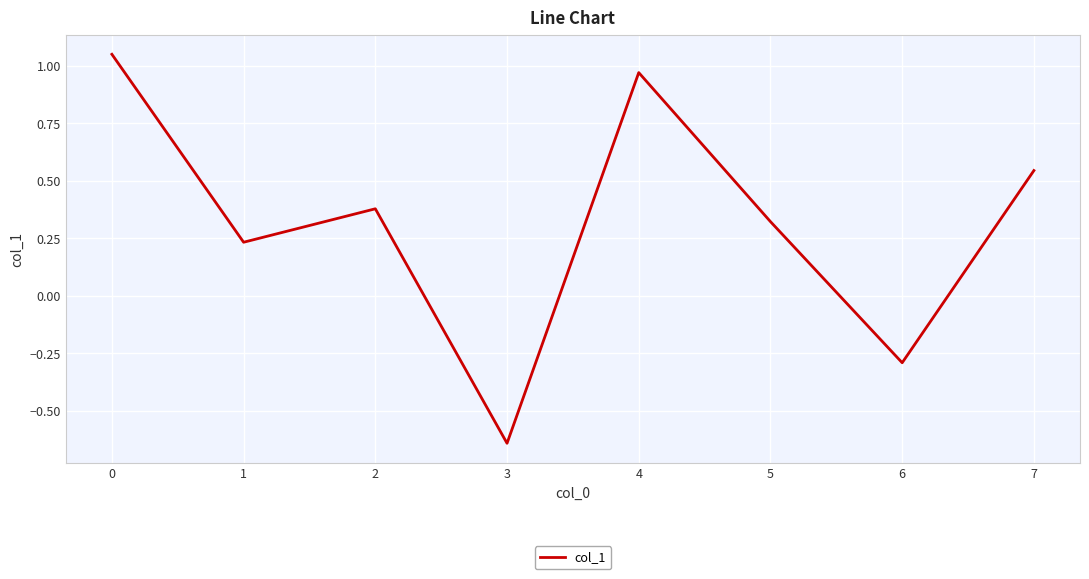

Count the number of categories in the chart.

8